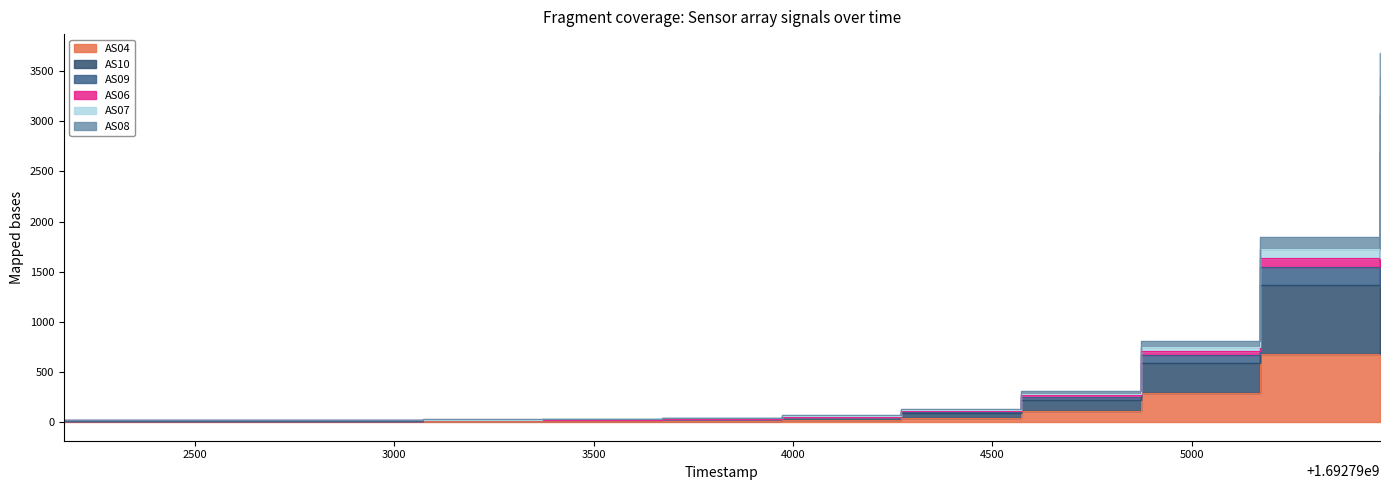

True or false: AS07 and AS08 cross at least once.

False